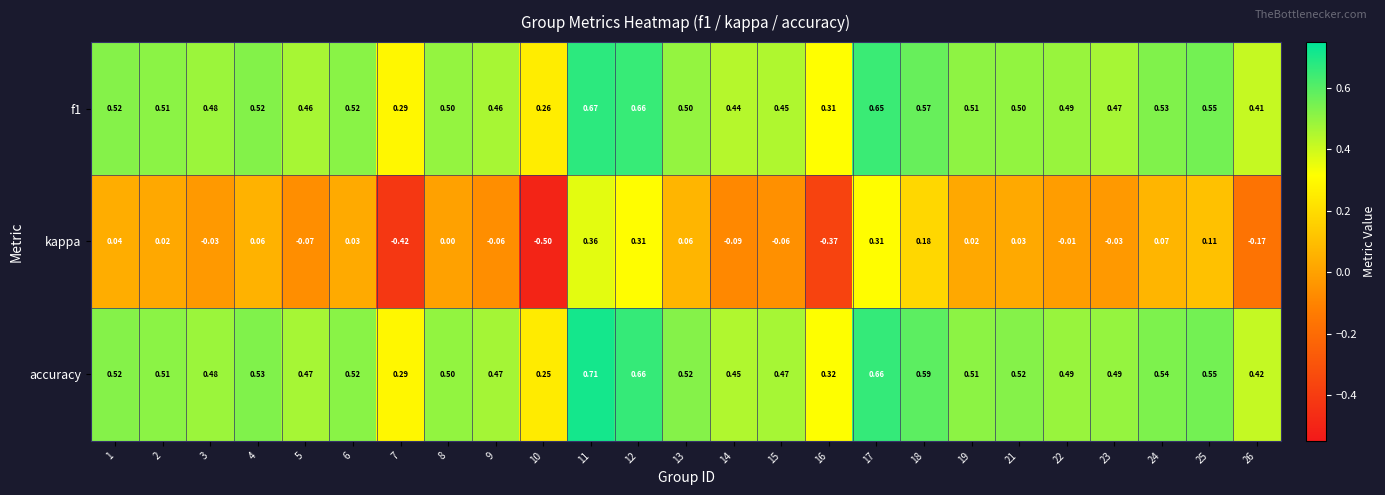

Which series has the widest spread of values?

kappa